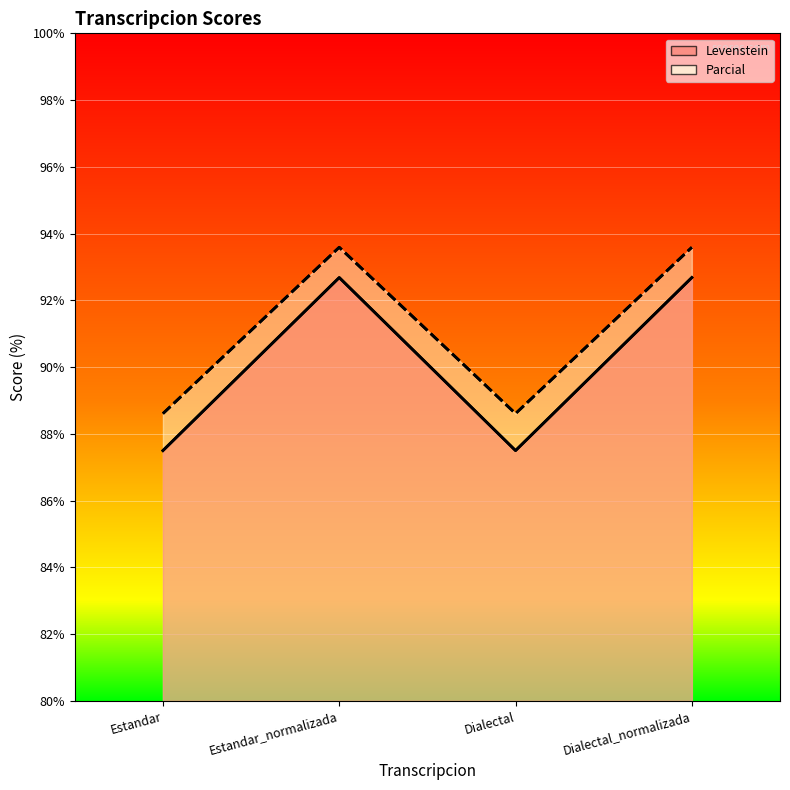

What are all the series names shown in the legend?

Levenstein, Parcial